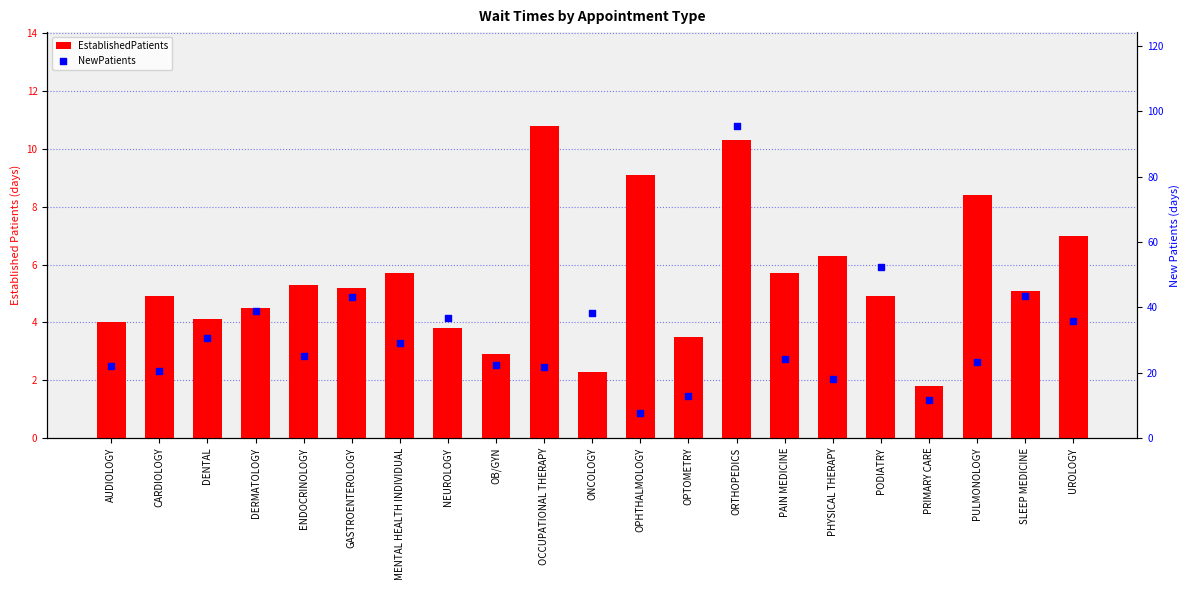

Which series reaches the maximum Y coordinate?

NewPatients